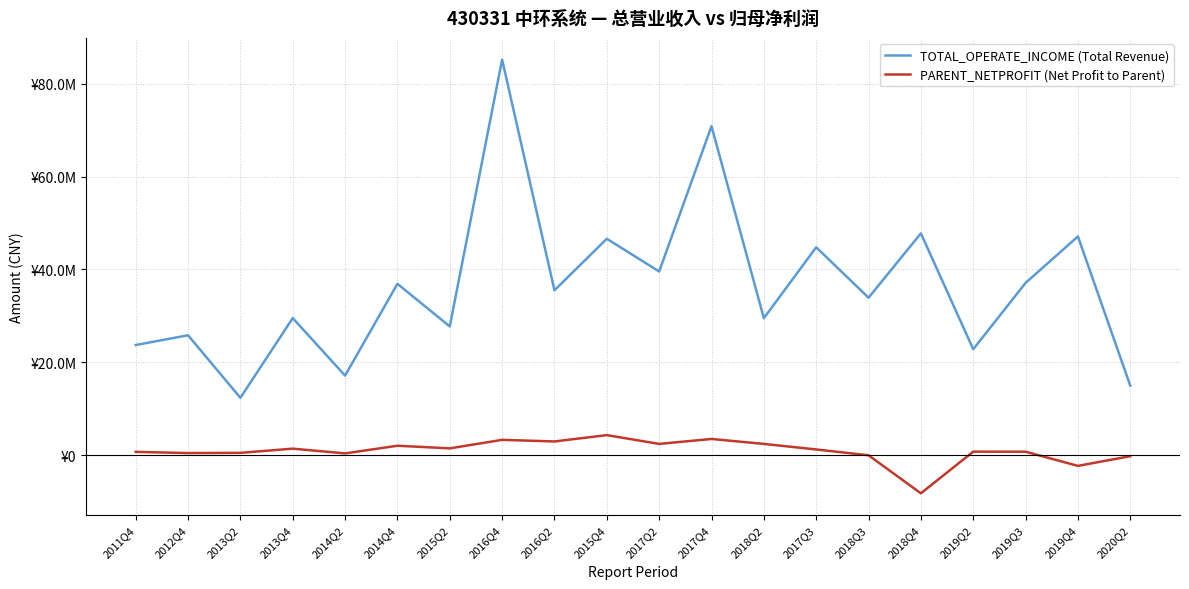

What are all the series names shown in the legend?

TOTAL_OPERATE_INCOME (Total Revenue), PARENT_NETPROFIT (Net Profit to Parent)